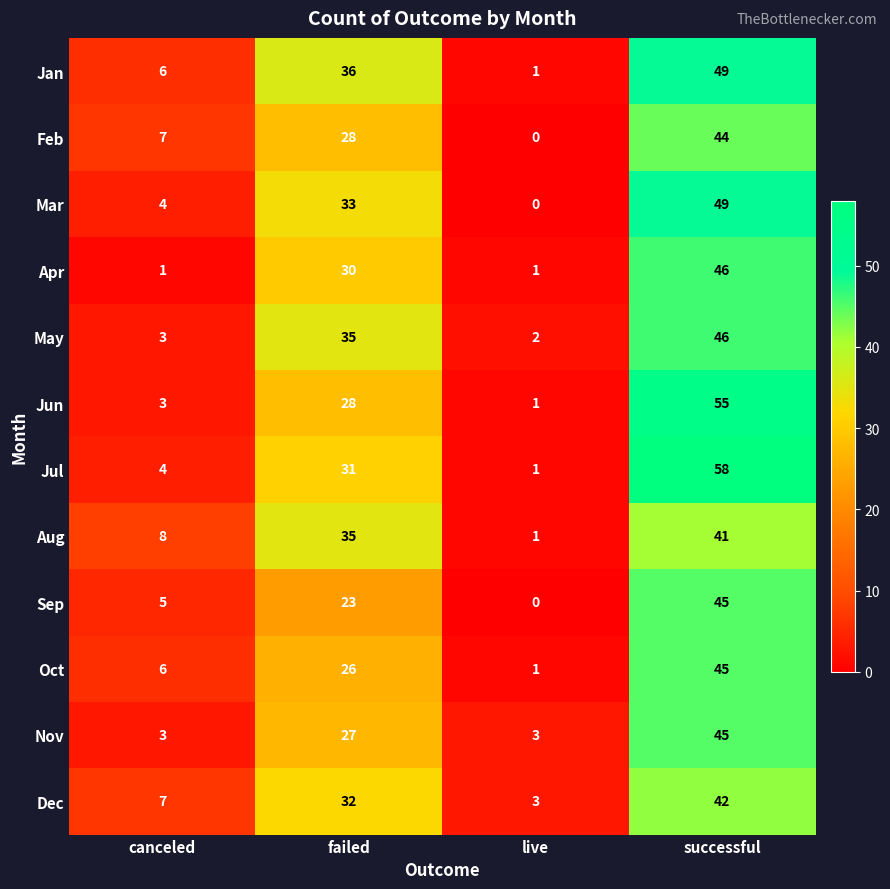

Is it true that Jul equals 58 at successful?

True